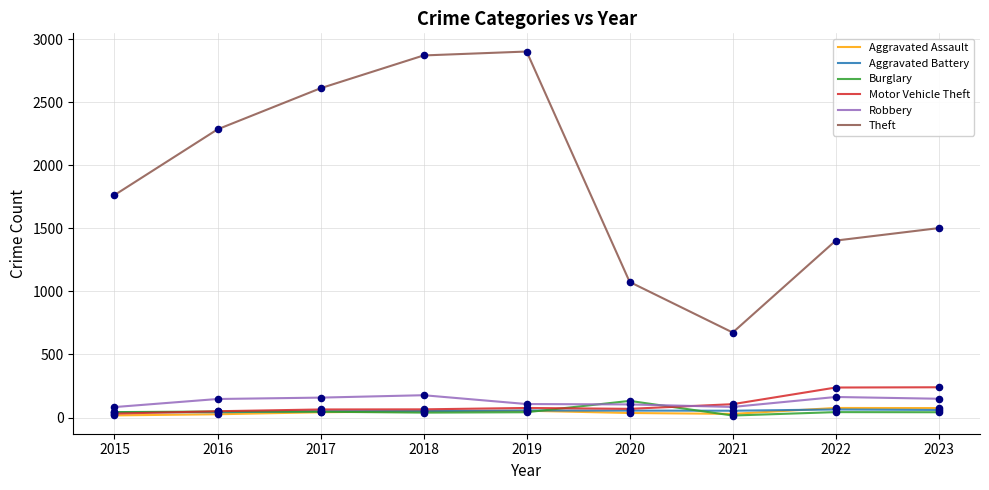

Which series changed the most between 2015 and 2016?

Theft